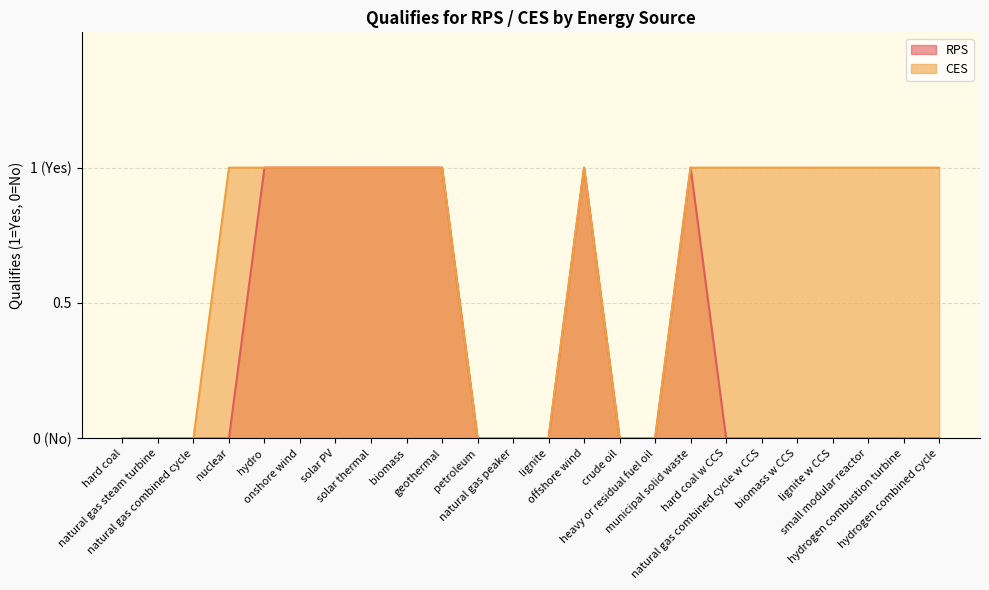

What is the value of the RPS point at the 6th from the left?

1